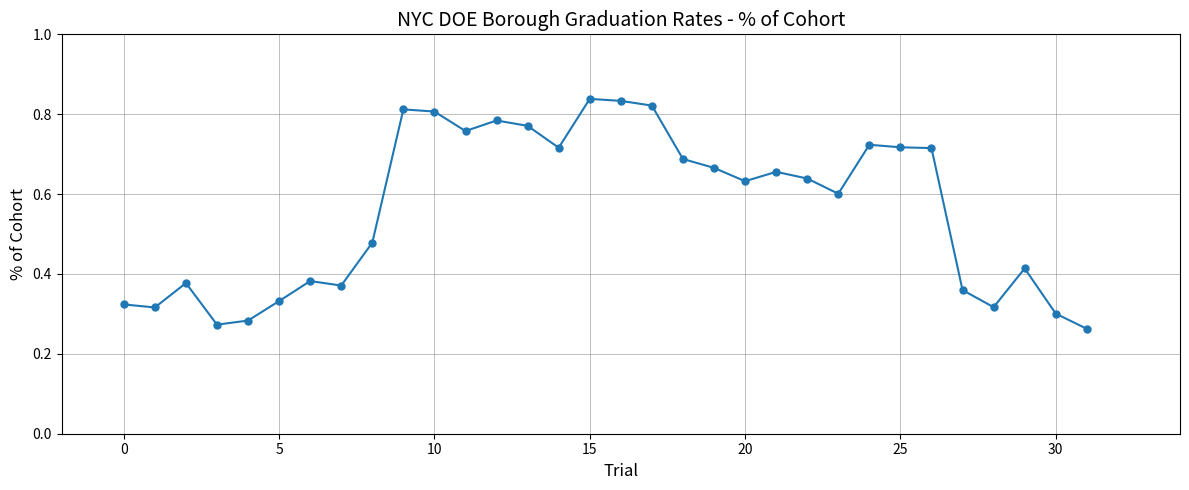

How many values are between 0 and 1?

32